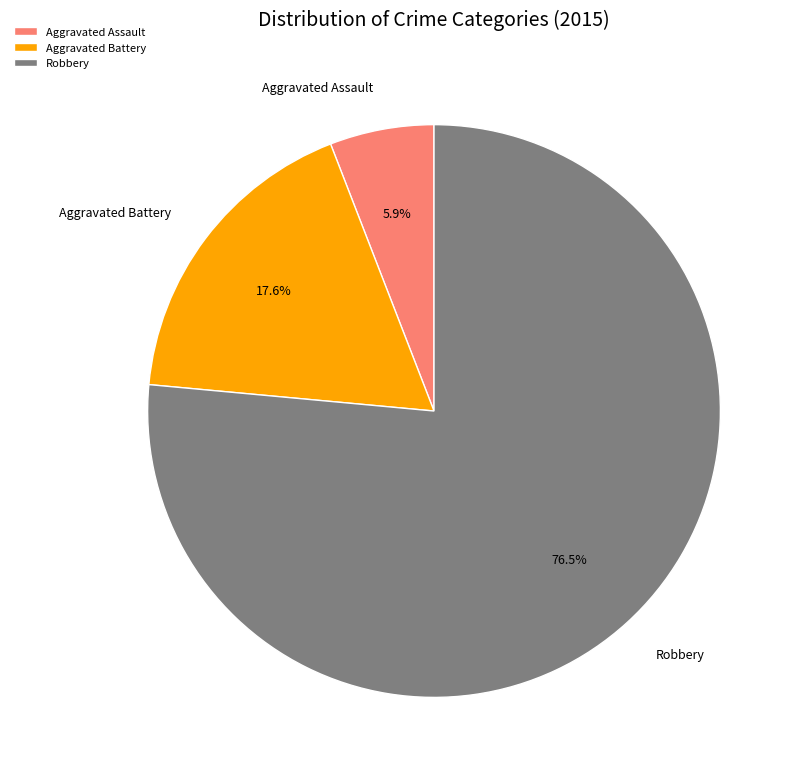

How many slices are in this pie chart?

3